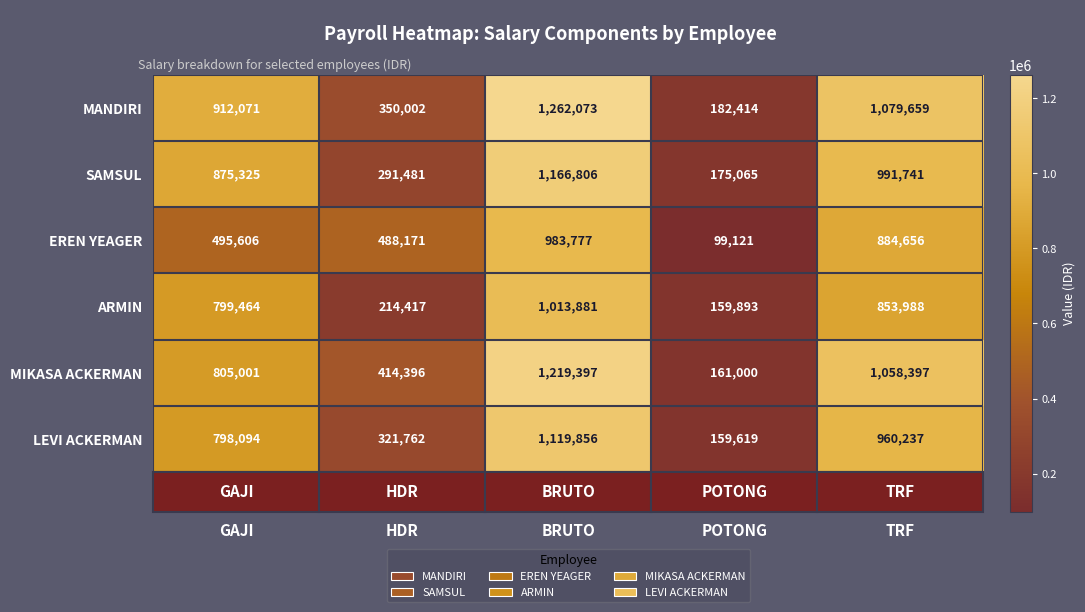

What is the greatest value displayed?

1262073